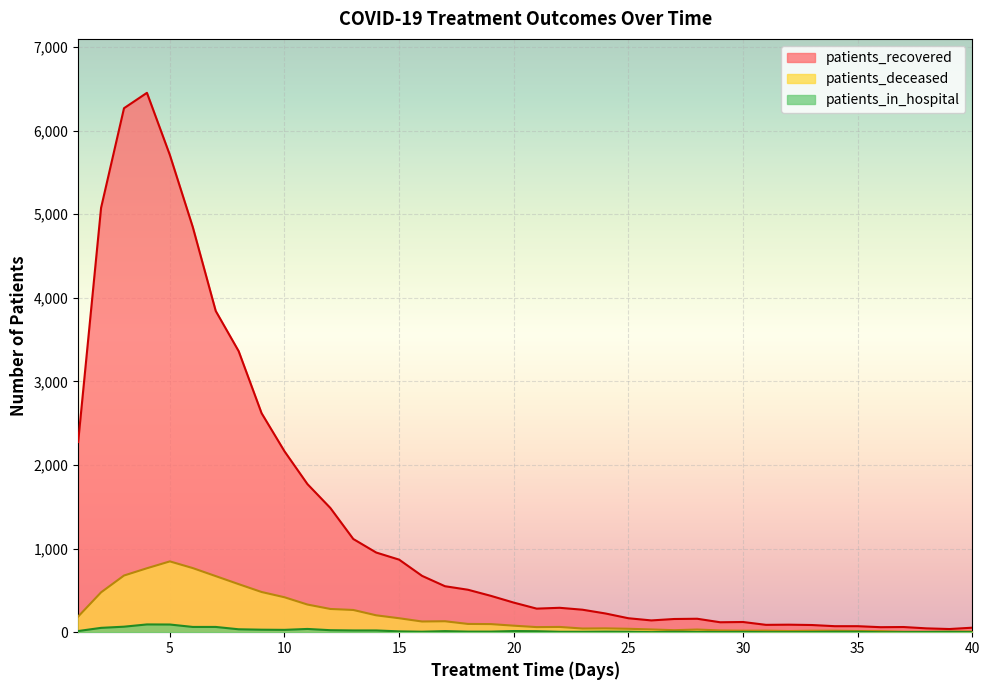

The value of patients_in_hospital at 39 is 4. True or false?

True